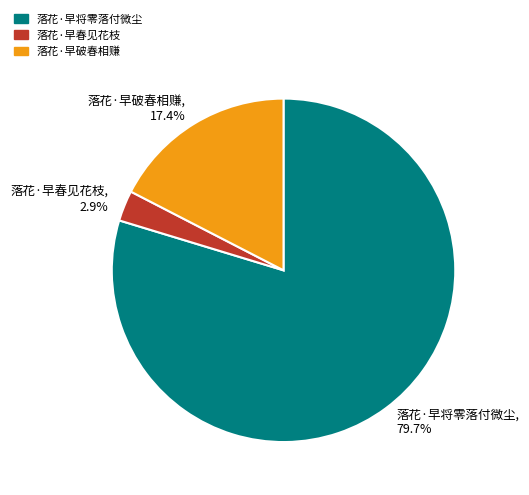

Count the number of slices in the pie.

3